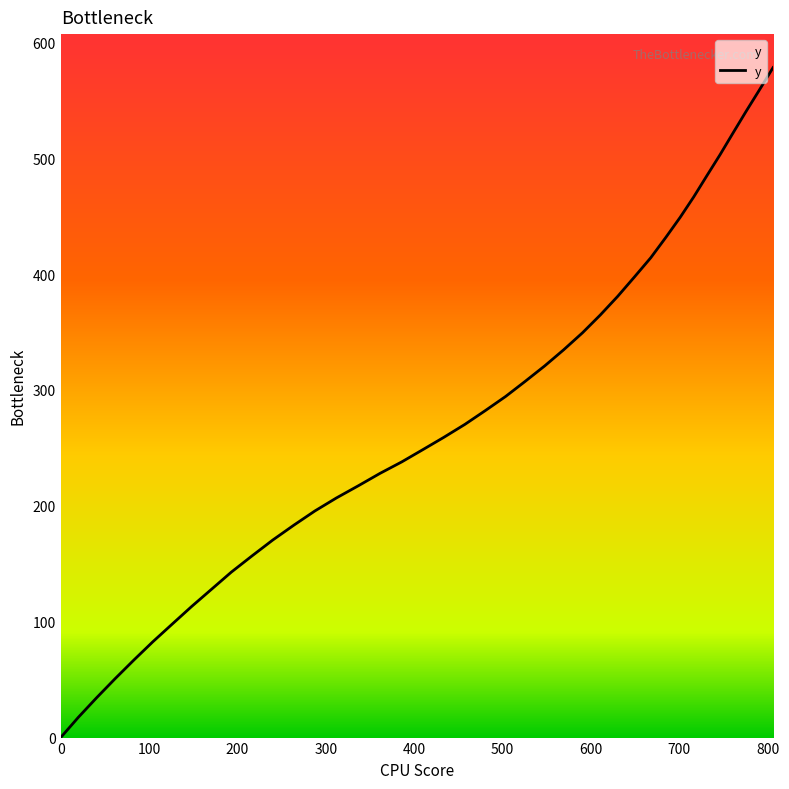

What is the maximum value shown in the chart?

578.2